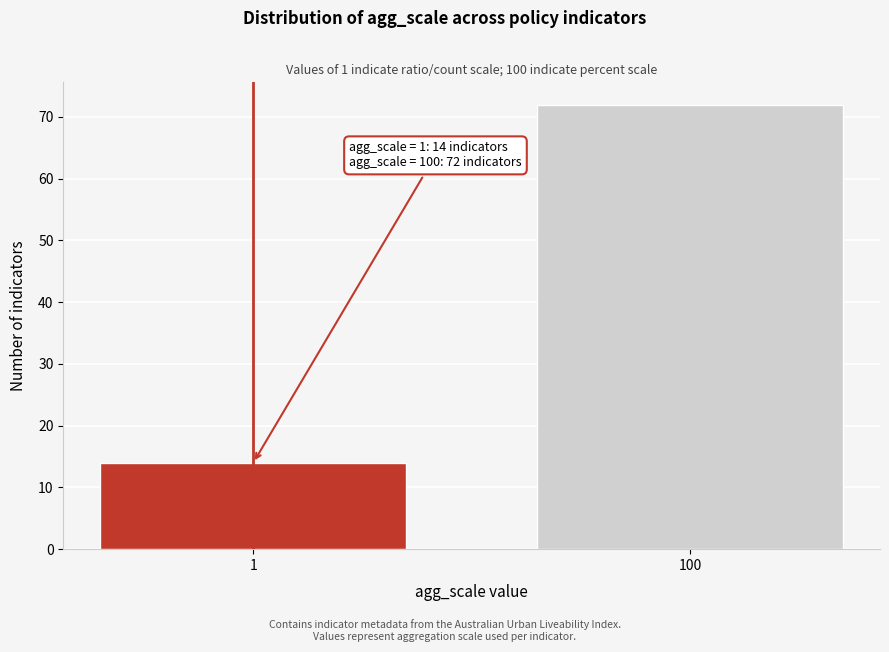

Reading left to right, transcribe all the data shown in this chart.

14	72